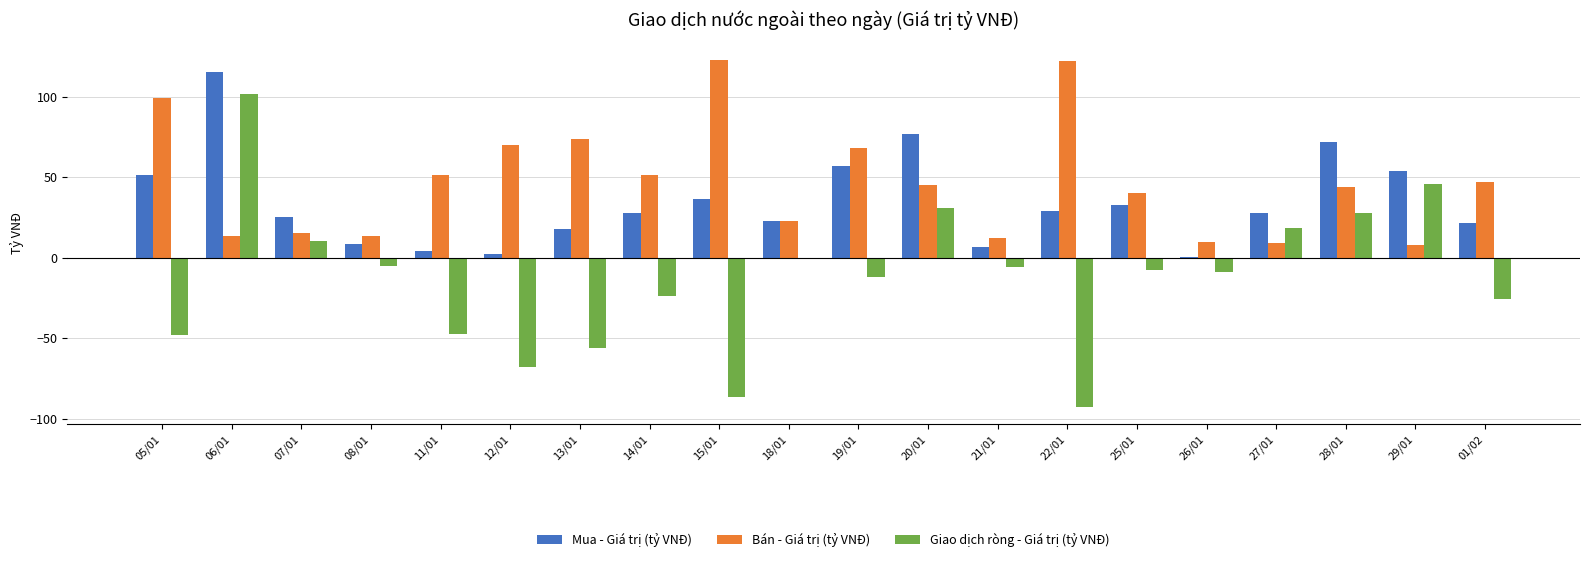

At which category is the sum across all series the highest?

06/01